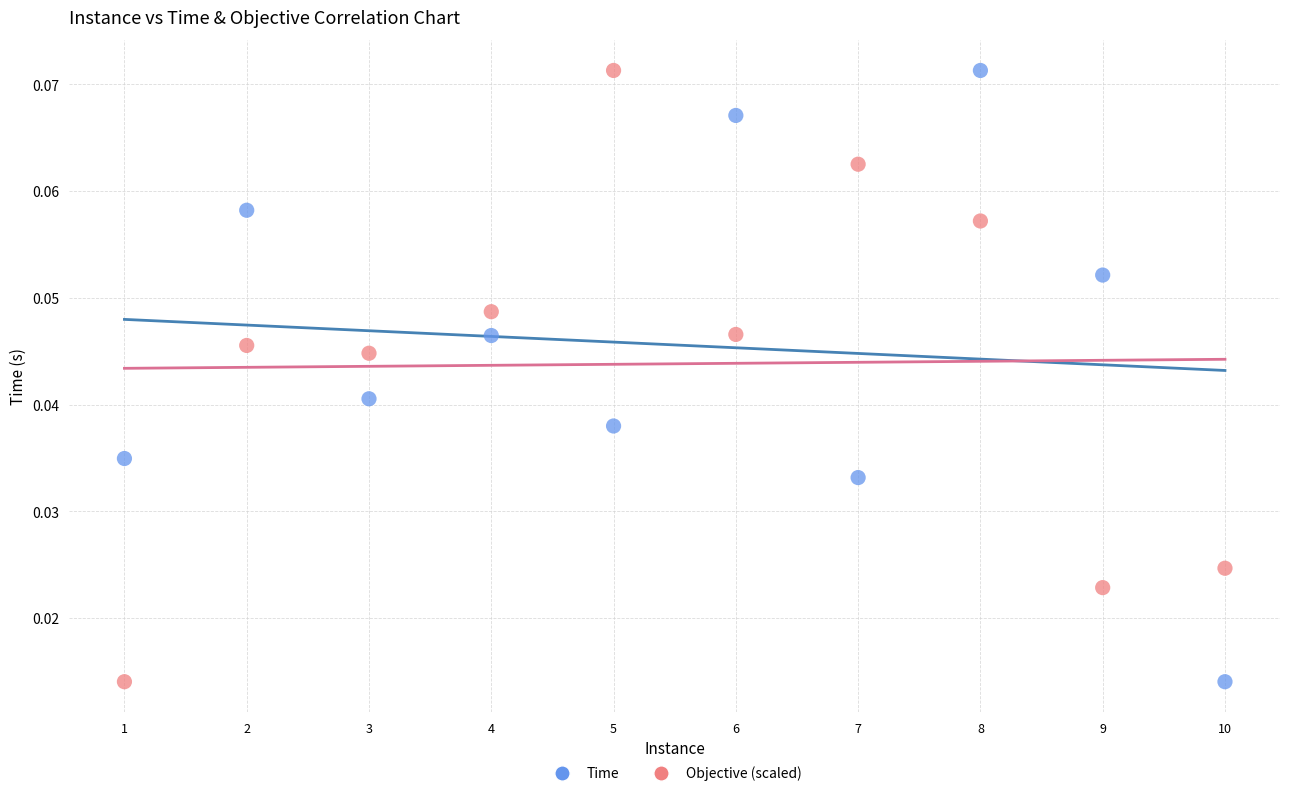

Across all data points, what is the range of X values (max minus min)?

9.0